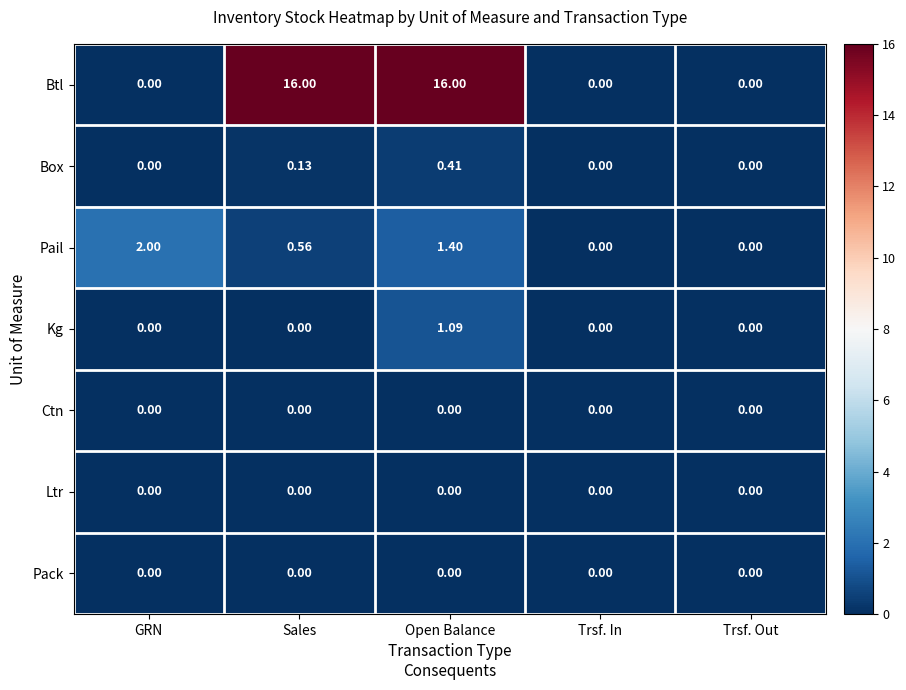

Is the value of Pail at Open Balance greater than the value of Kg at Sales?

Yes